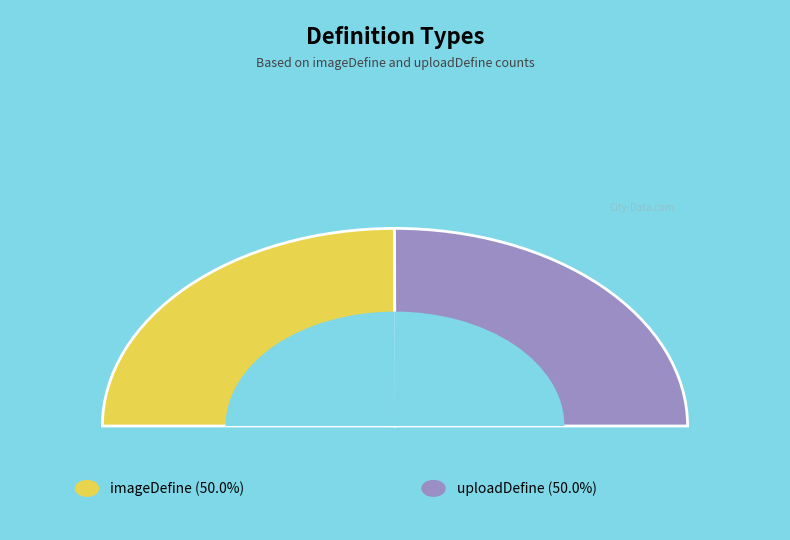

To the nearest percent, what portion does uploadDefine represent?

50%